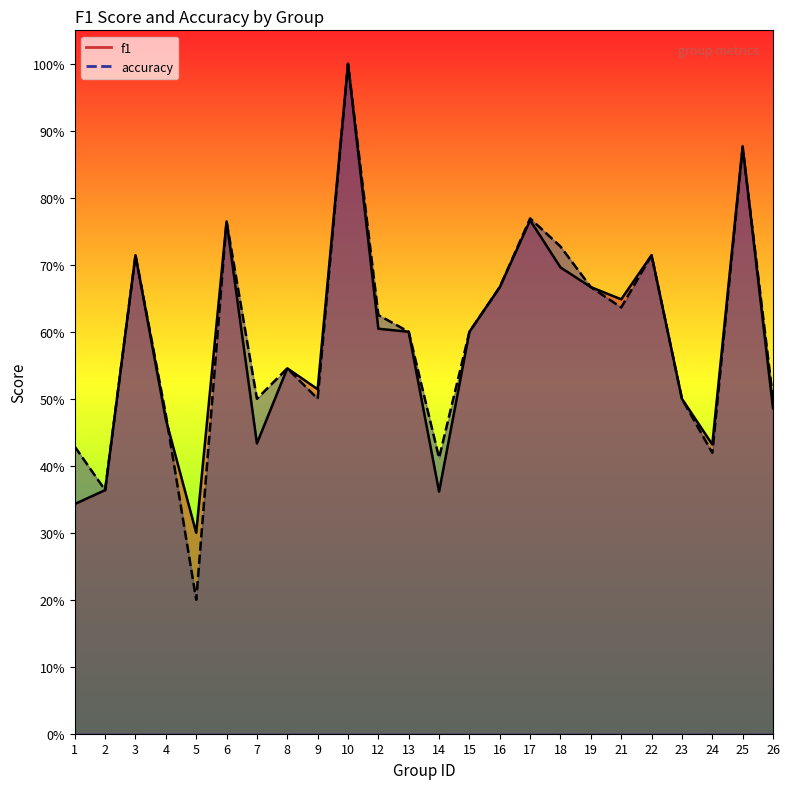

At which category does f1 reach its first local peak?

3